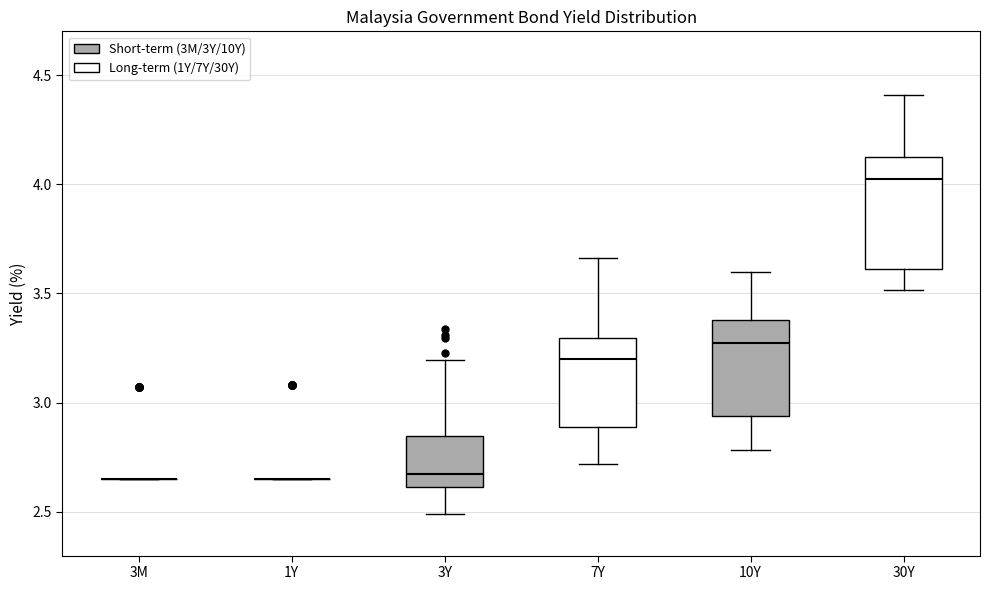

Reading left to right, transcribe this box plot: for each box, give where its median line is, the range the box spans, and where its two whiskers end, as read against the y-axis. The values are not printed on the chart, so give them approximately, as read against the axis.

3M: box collapsed to a line at 2.65, whiskers 2.65 to 2.65
1Y: box collapsed to a line at 2.65, whiskers 2.65 to 2.65
3Y: median 2.65, box 2.60 to 2.85, whiskers 2.50 to 3.20
7Y: median 3.20, box 2.90 to 3.30, whiskers 2.70 to 3.65
10Y: median 3.25, box 2.95 to 3.40, whiskers 2.80 to 3.60
30Y: median 4.00, box 3.60 to 4.10, whiskers 3.50 to 4.40